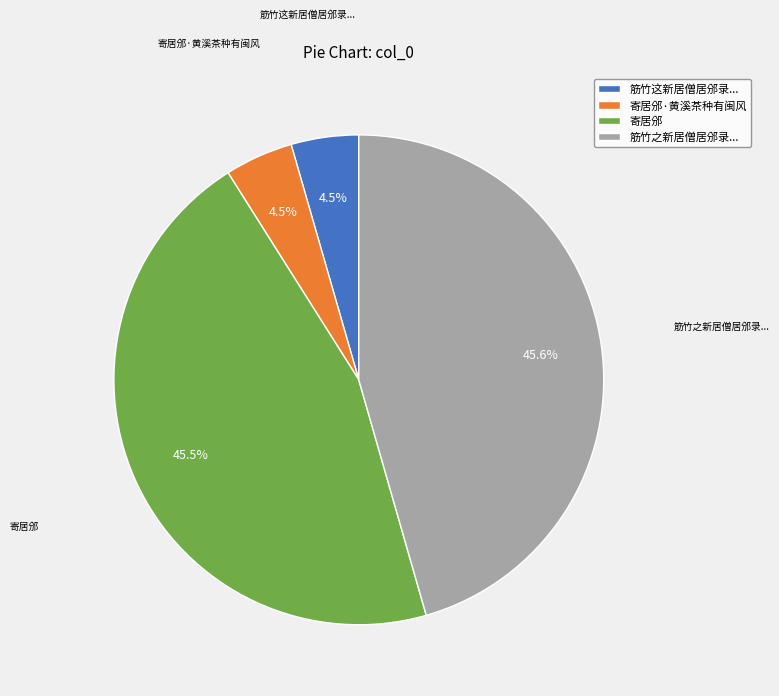

What percentage is NOT represented by 寄居邠?

54.5%